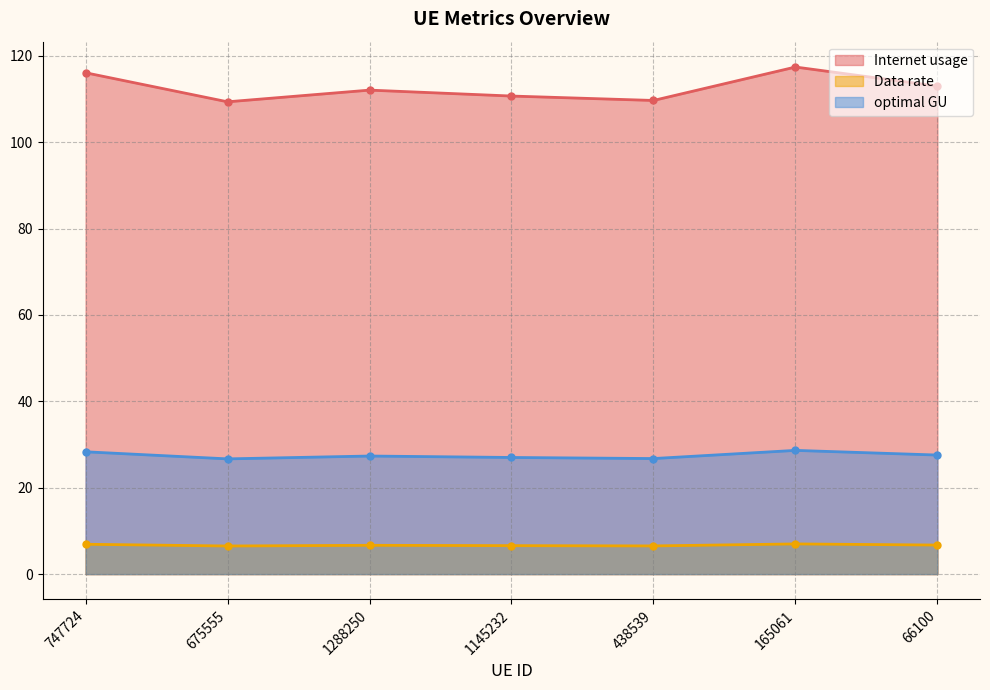

What value does the Data rate series have at 438539?

6.5